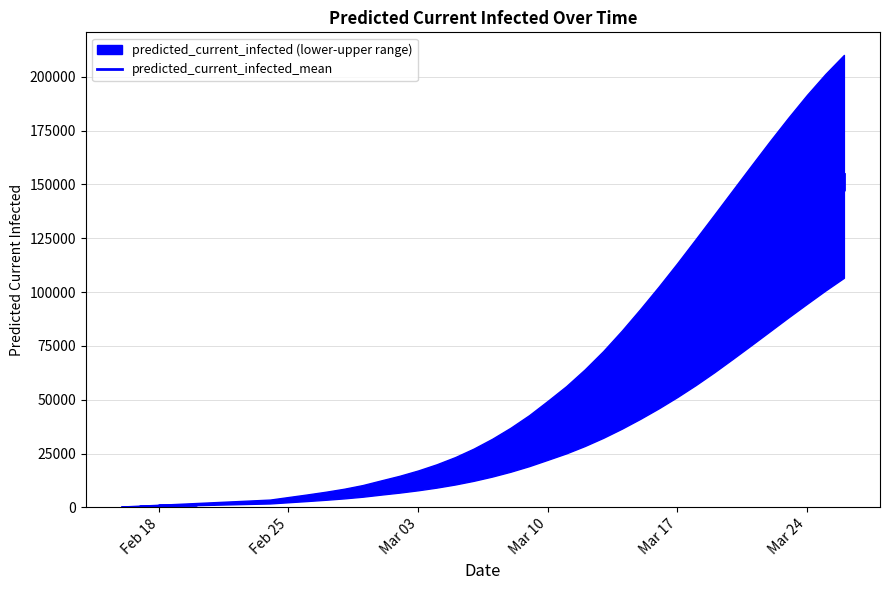

Read the value at Feb 25.

3562